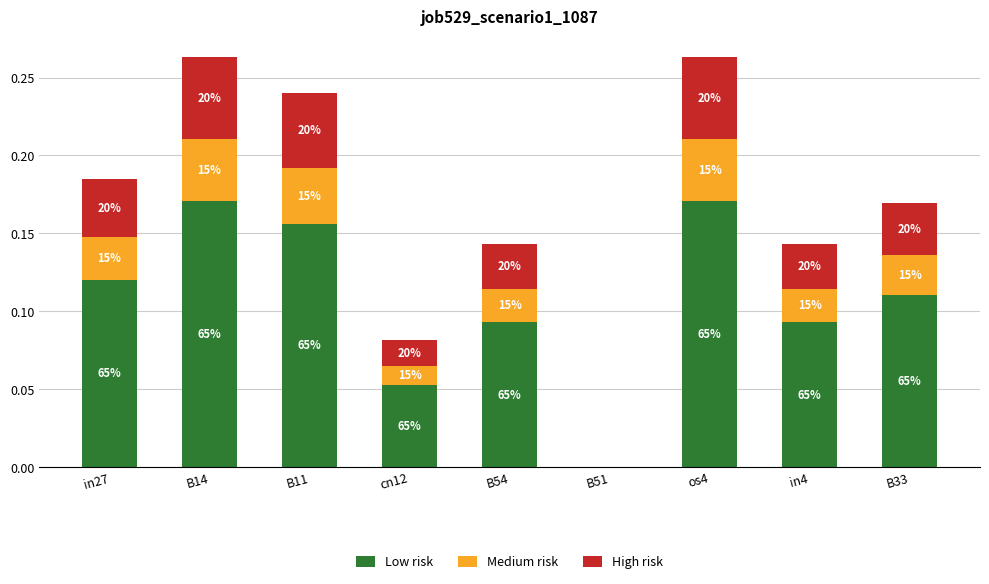

True or false: Low risk has a value of 0.2 at in4.

False